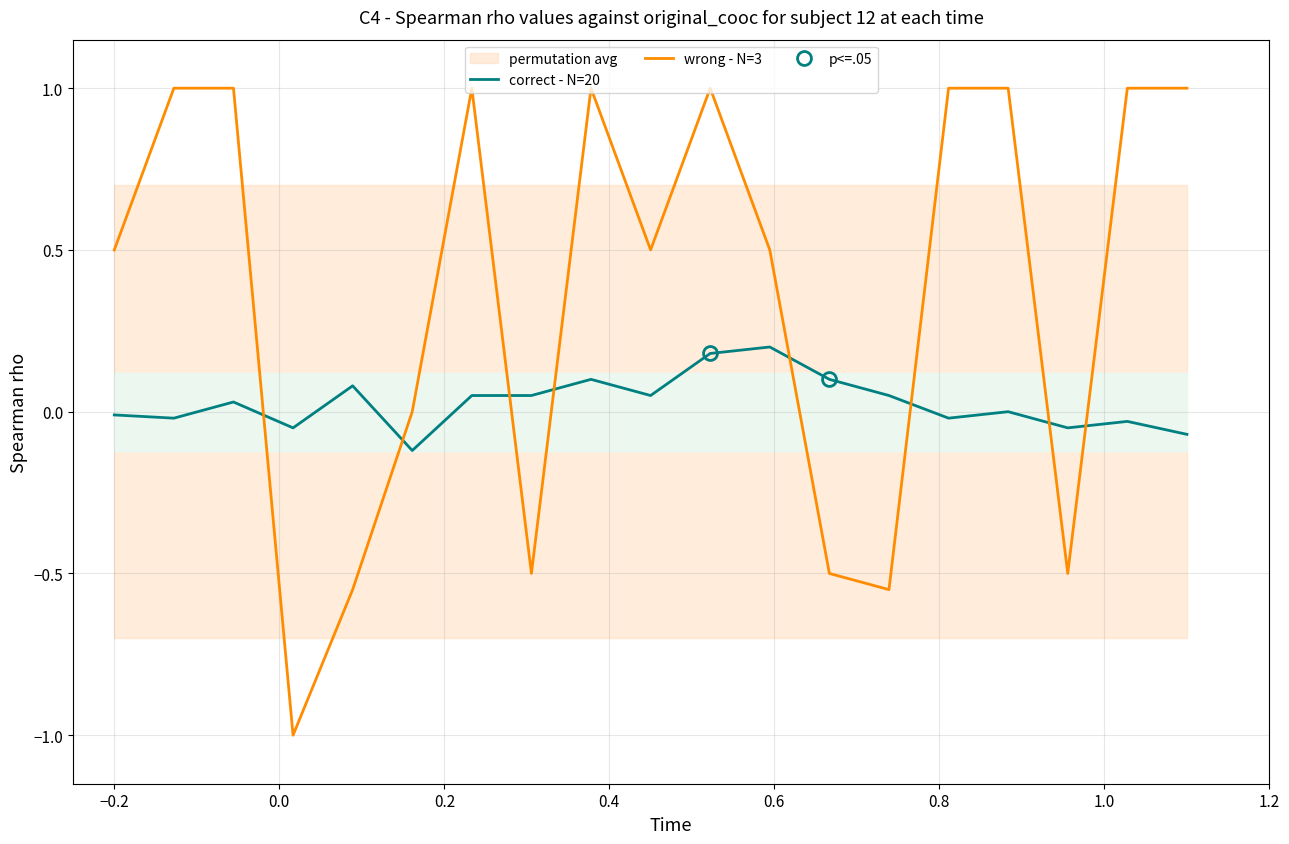

After their last crossing, which series has the higher values: correct - N=20 or wrong - N=3?

wrong - N=3